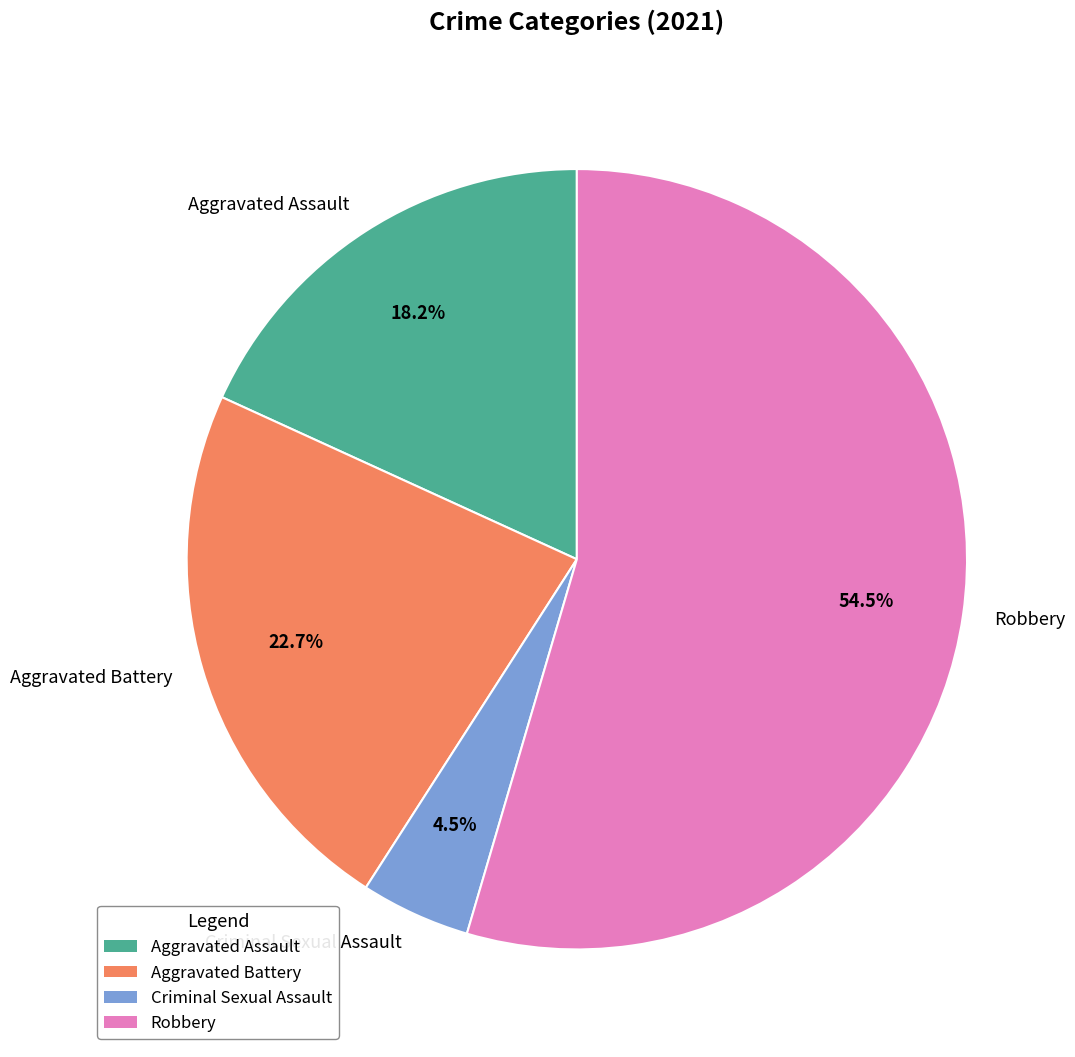

What is the largest slice in the pie chart?

Robbery